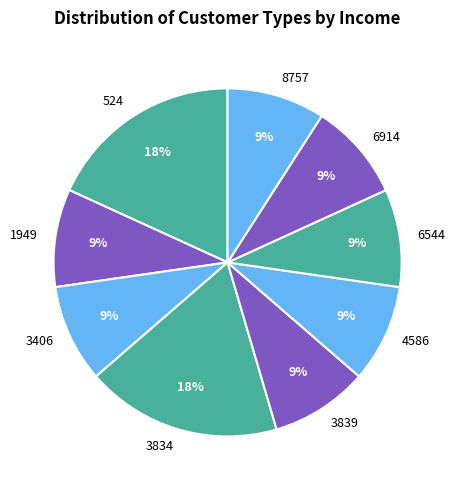

Do 3834 and 1949 together represent more than half of the pie?

No